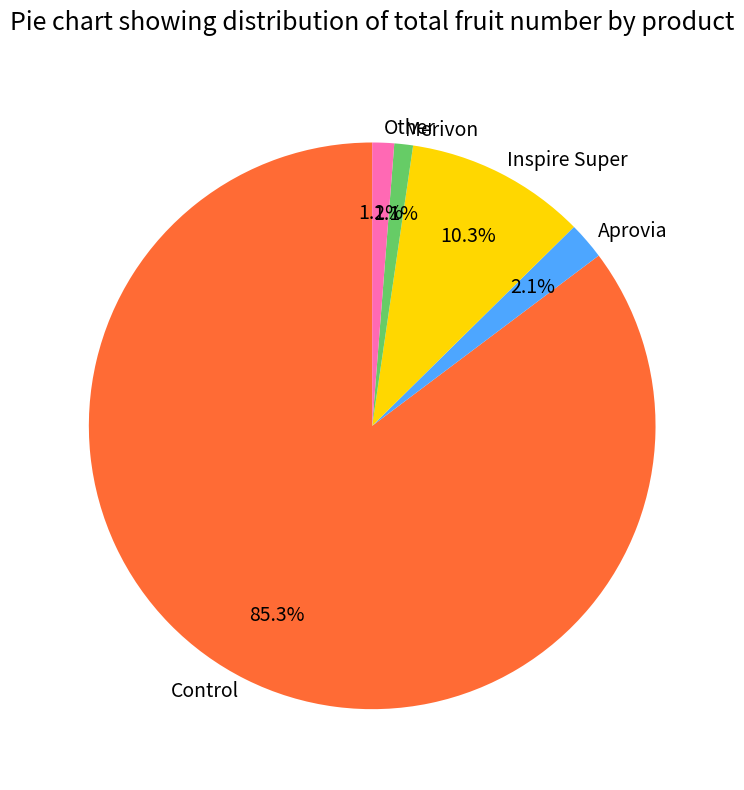

Which slice is the largest?

Control